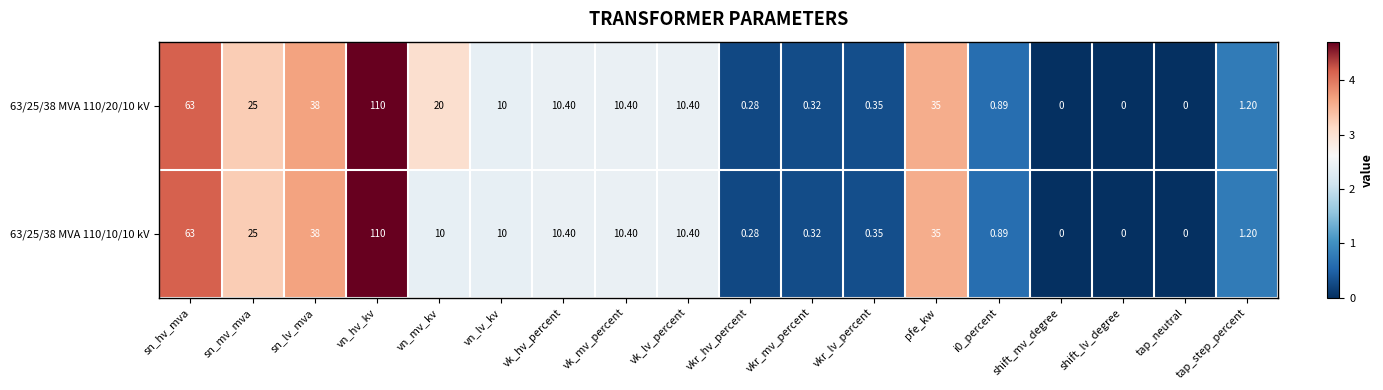

Which category has the highest value in the 63/25/38 MVA 110/20/10 kV series?

vn_hv_kv